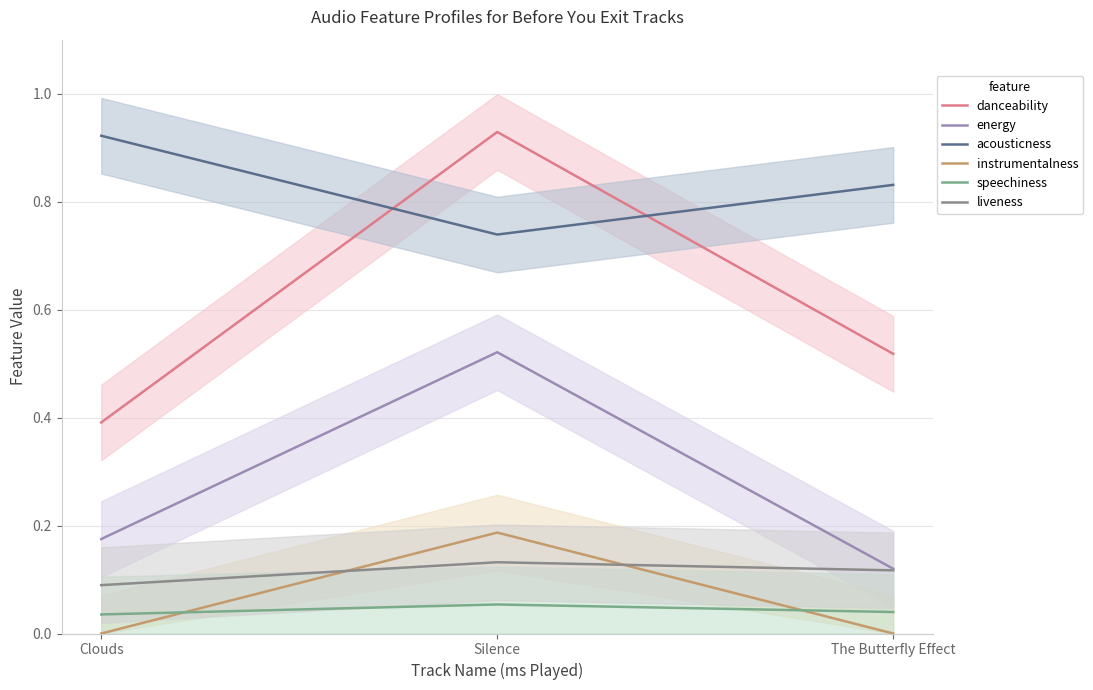

What are all the series names shown in the legend?

danceability, energy, acousticness, instrumentalness, speechiness, liveness